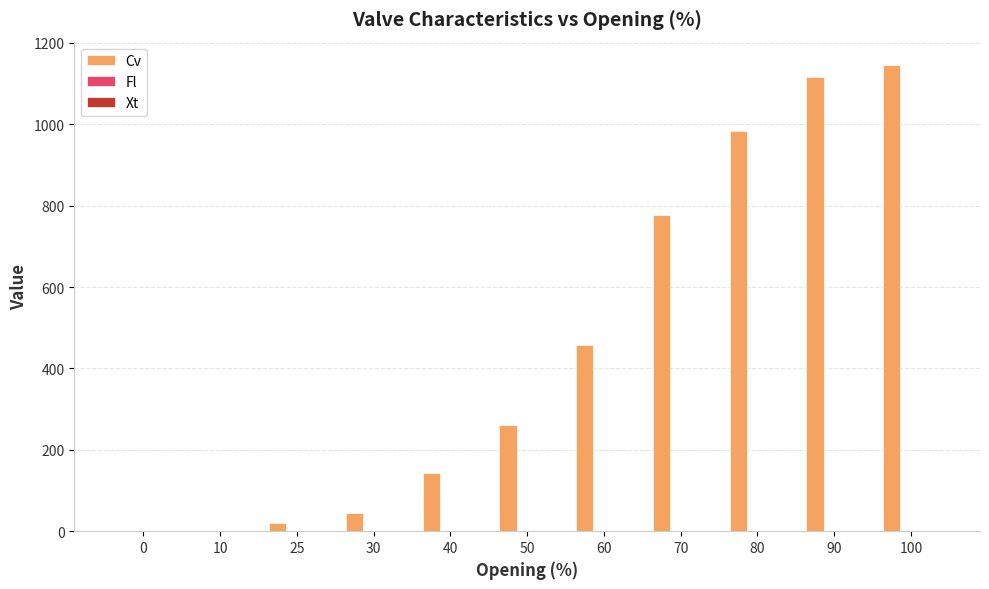

The Cv series shows 426.4 at 100. True or false?

False